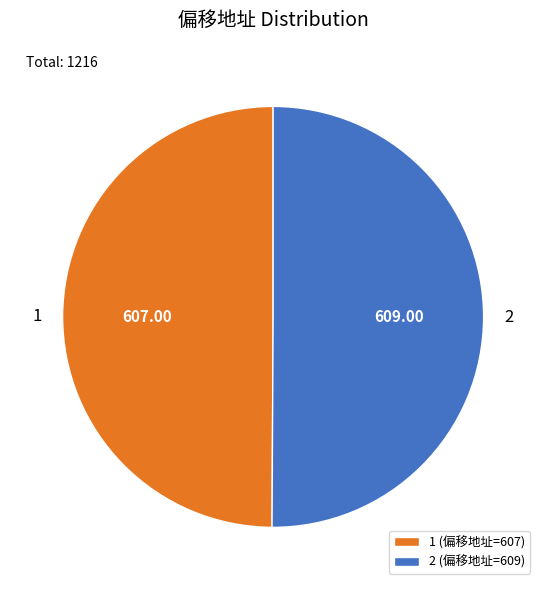

Do 1 and 2 together represent more than half of the pie?

Yes